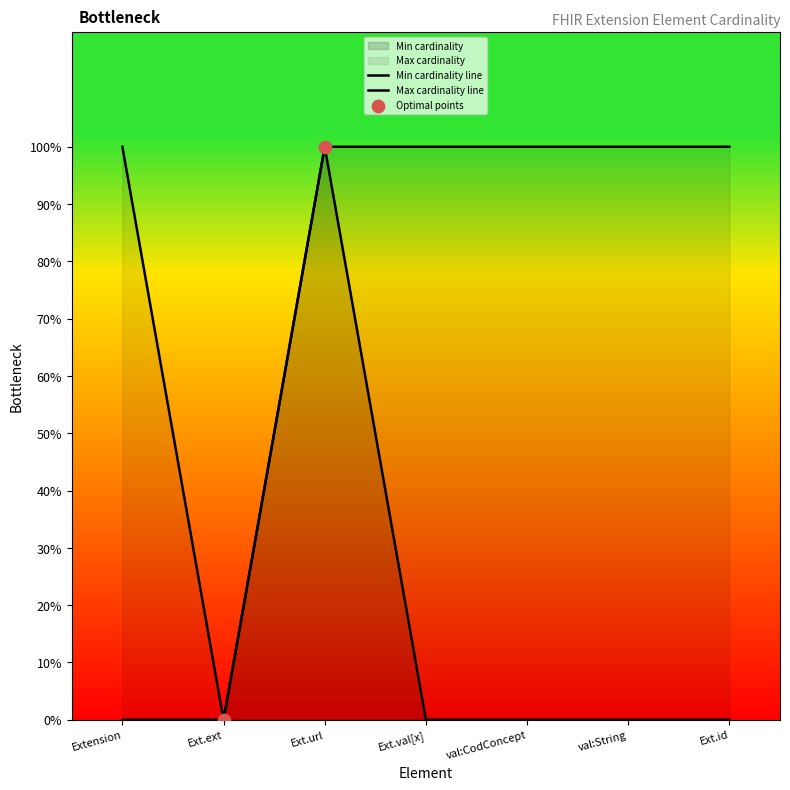

At how many categories does at least one series exceed 0?

6